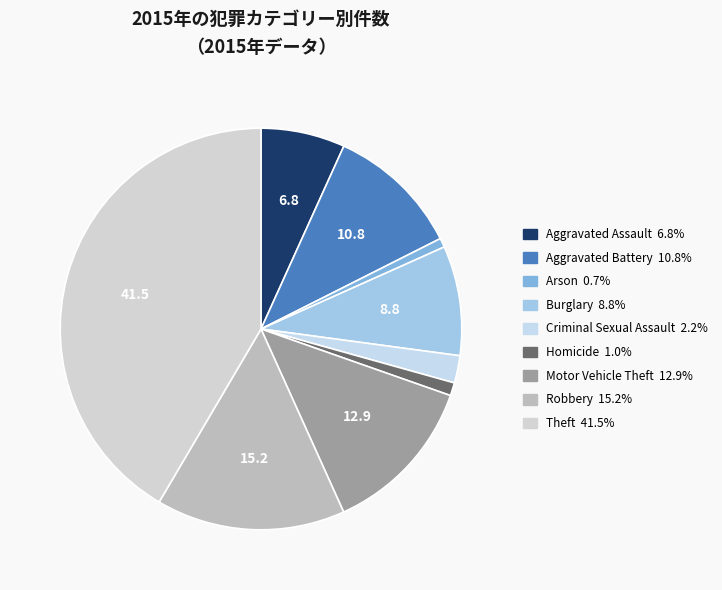

Do Homicide and Theft together represent more than half of the pie?

No